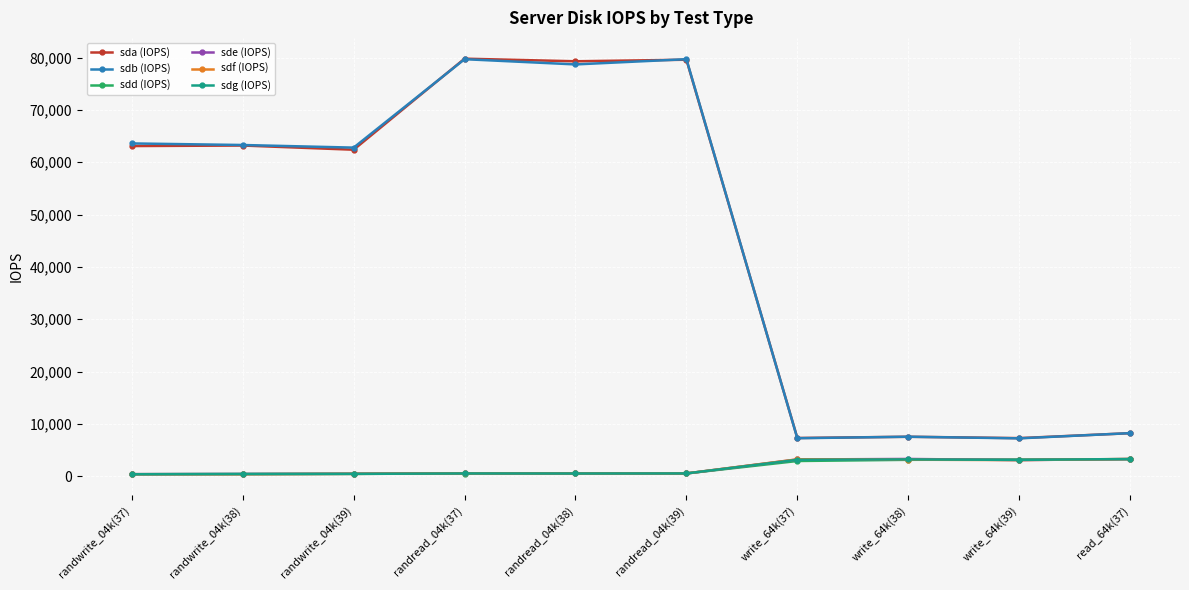

Count the number of data series in this chart.

6